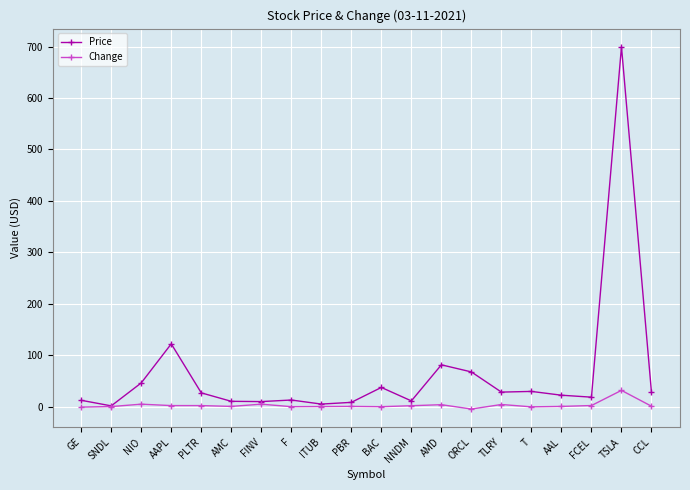

Which series has the largest total across all categories?

Price